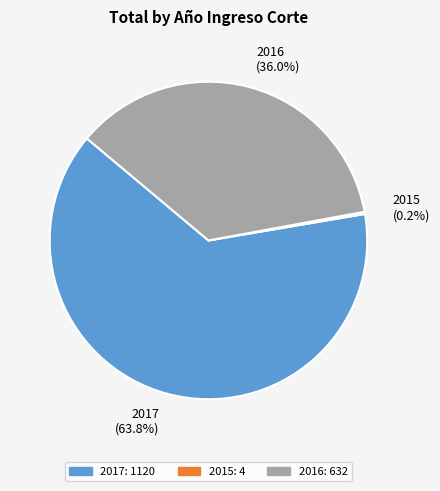

To the nearest percent, what percentage of the pie is 2016?

36%